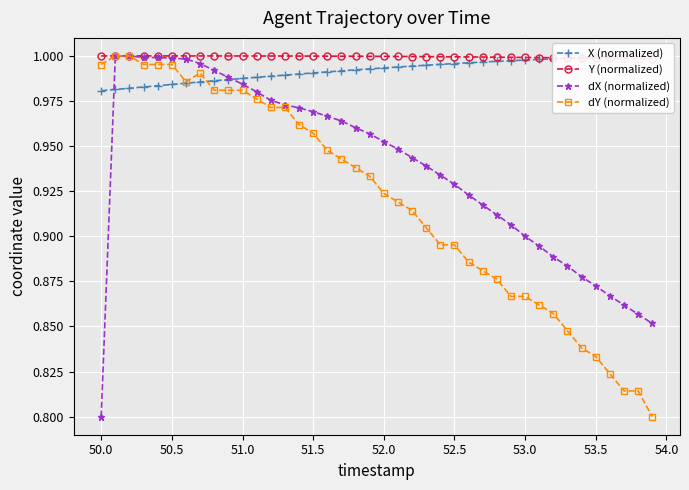

Which series ends up on top after the final intersection of dY (normalized) and X (normalized)?

X (normalized)